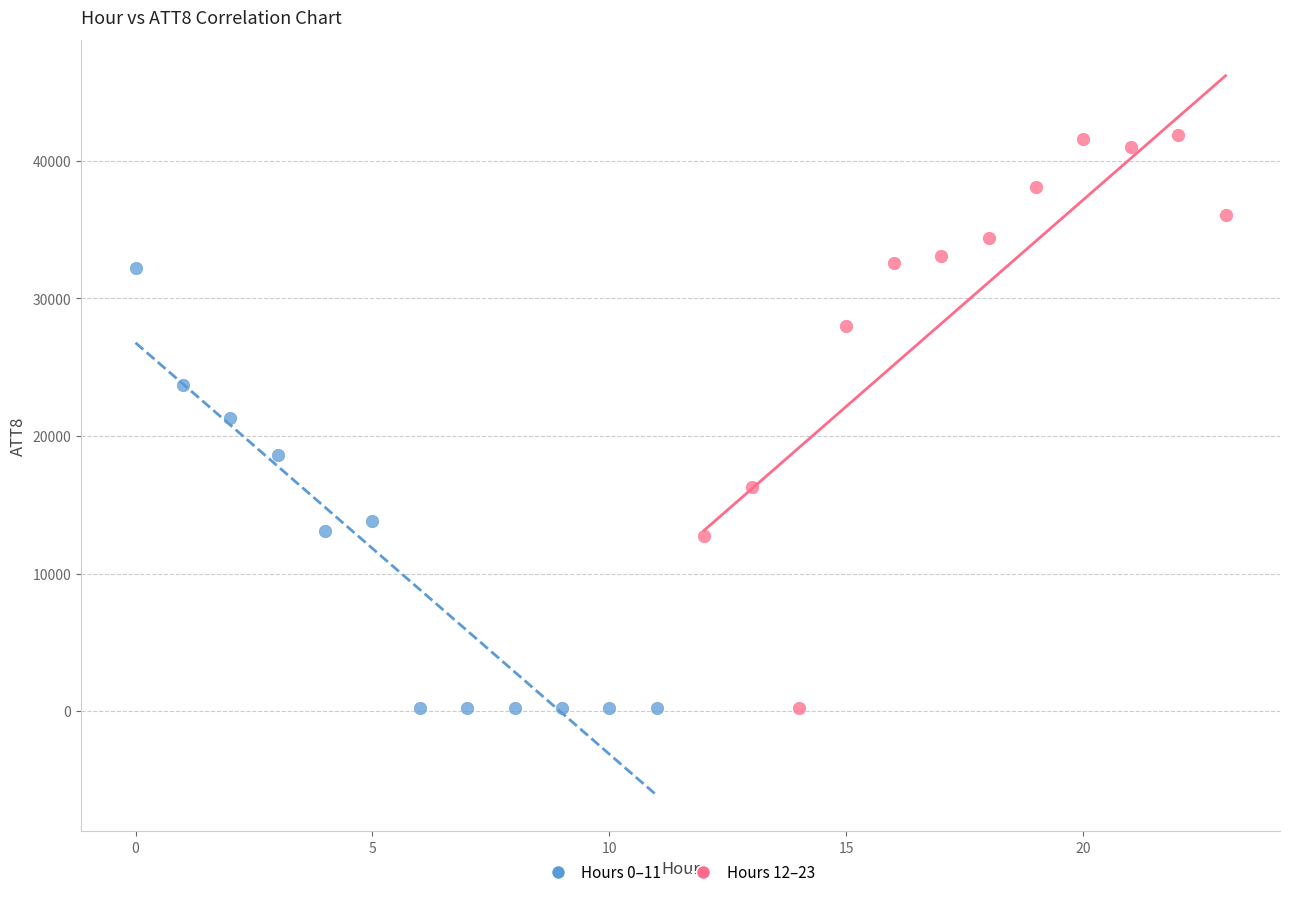

Which series reaches the maximum Y coordinate?

Hours 12–23